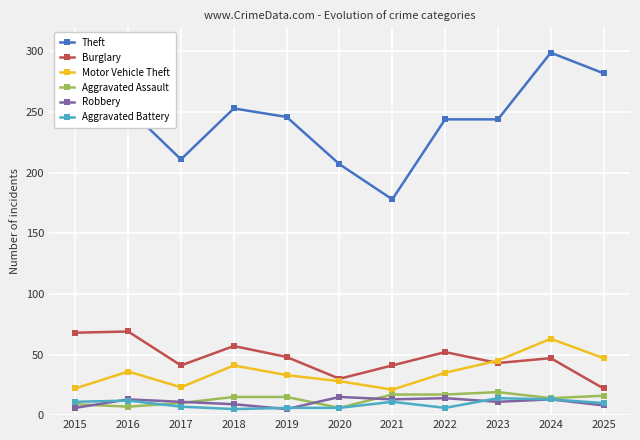

Which series changed the most between 2019 and 2020?

Theft